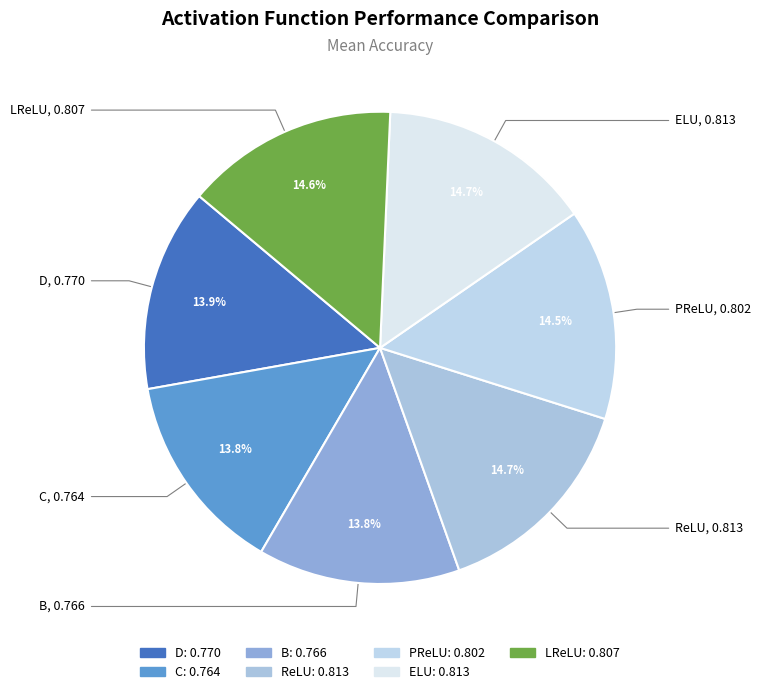

Does LReLU represent more than half of the total?

No